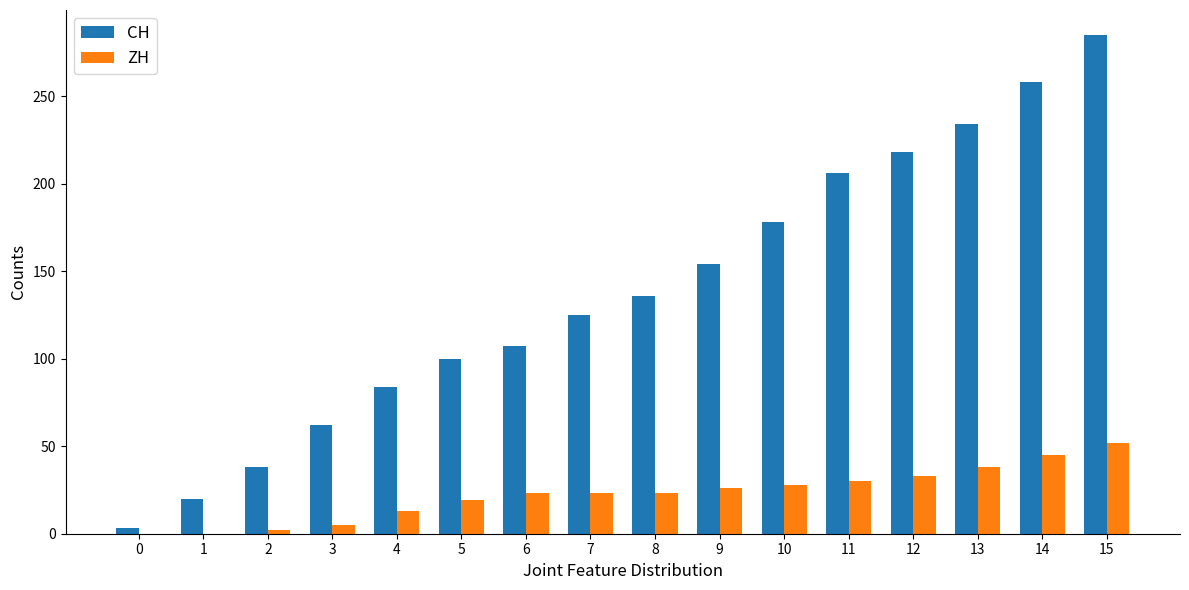

What is the total value across all series at 1?

20